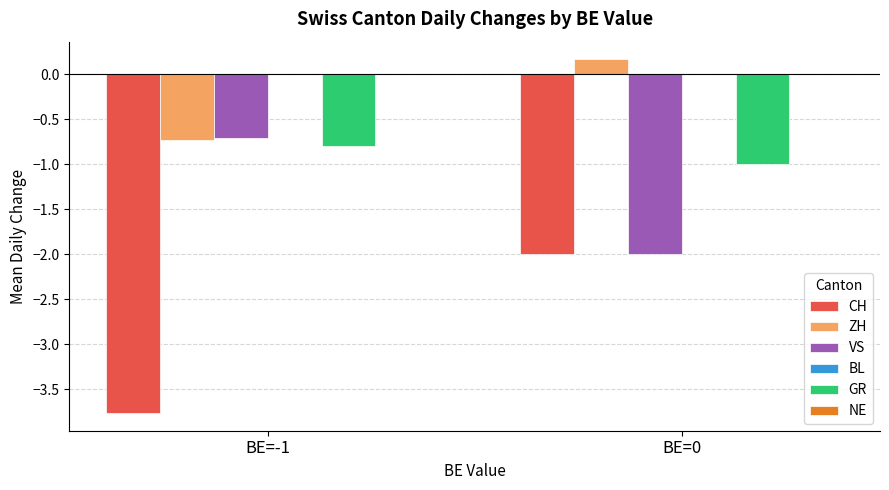

What is the label of the 1st bar from the right?

BE=0